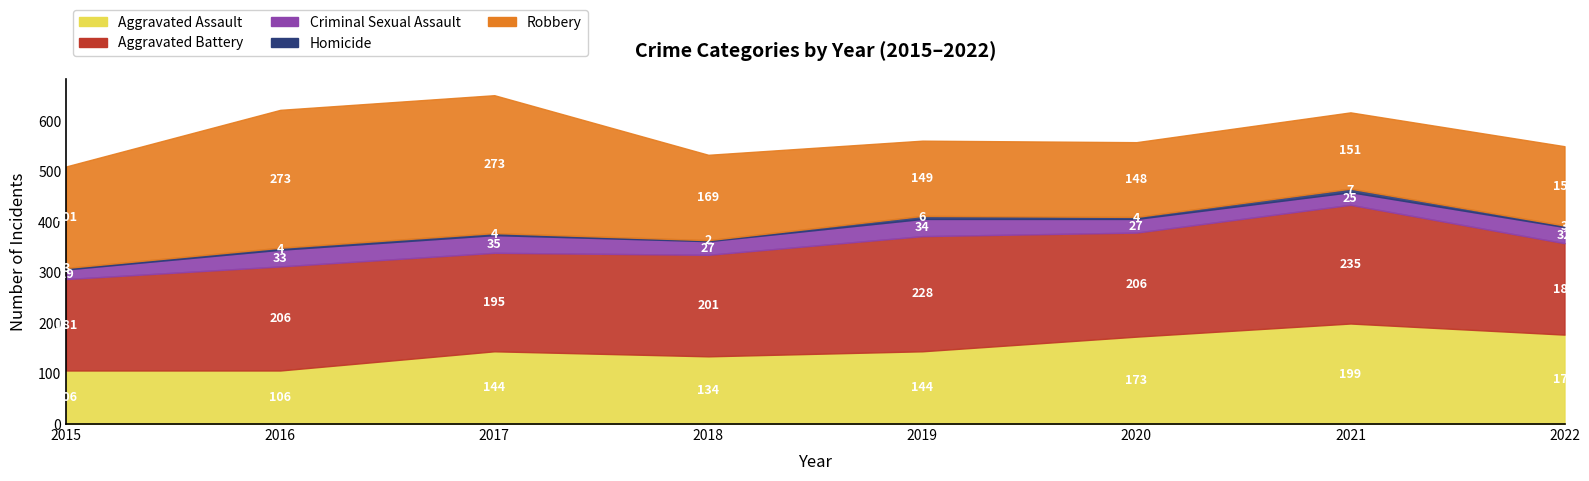

How many lines are shown in the chart?

5